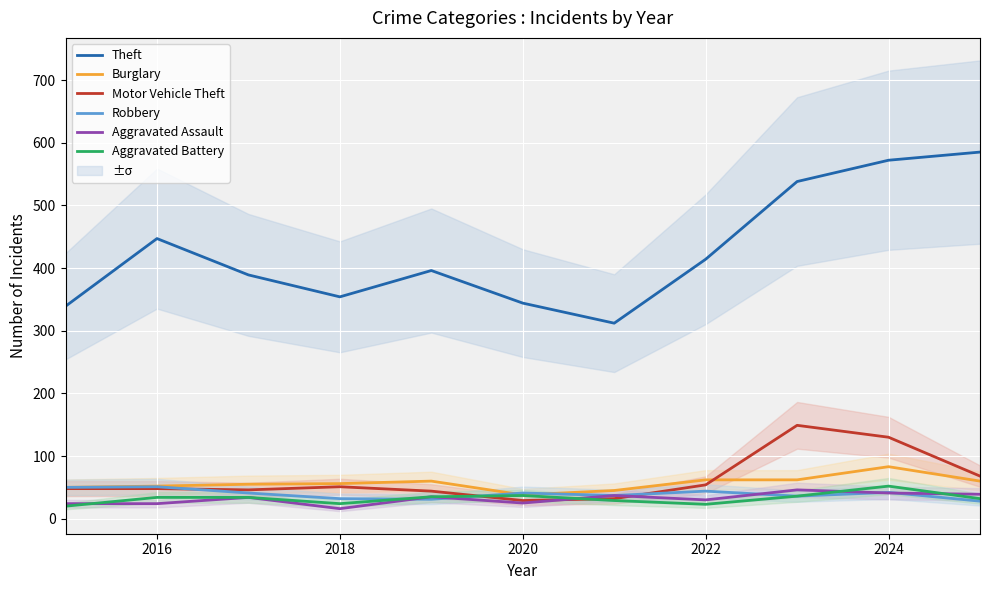

What are all the series names shown in the legend?

Theft, Burglary, Motor Vehicle Theft, Robbery, Aggravated Assault, Aggravated Battery